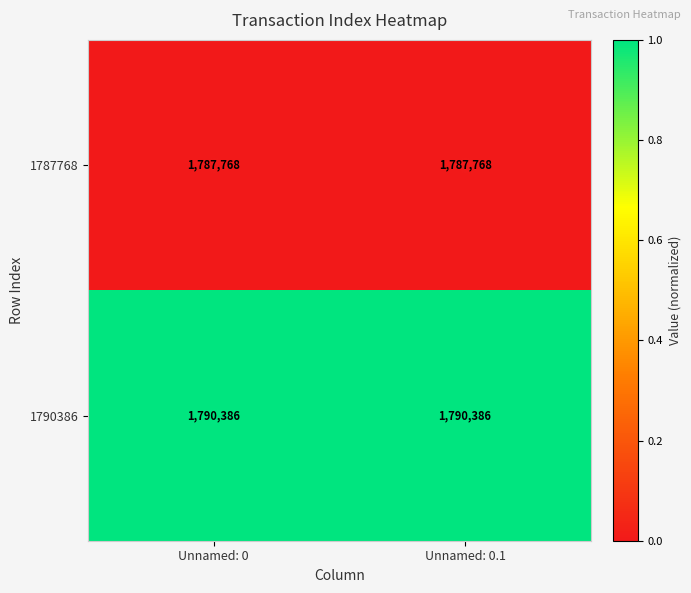

What is the difference between the highest and lowest values at Unnamed: 0?

2618